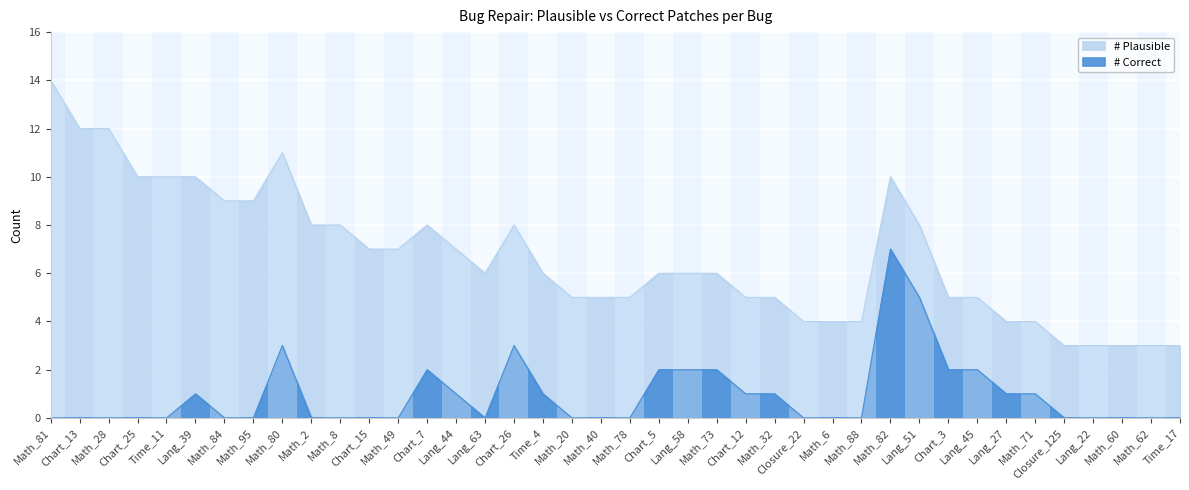

Which series has the widest spread of values?

# Plausible